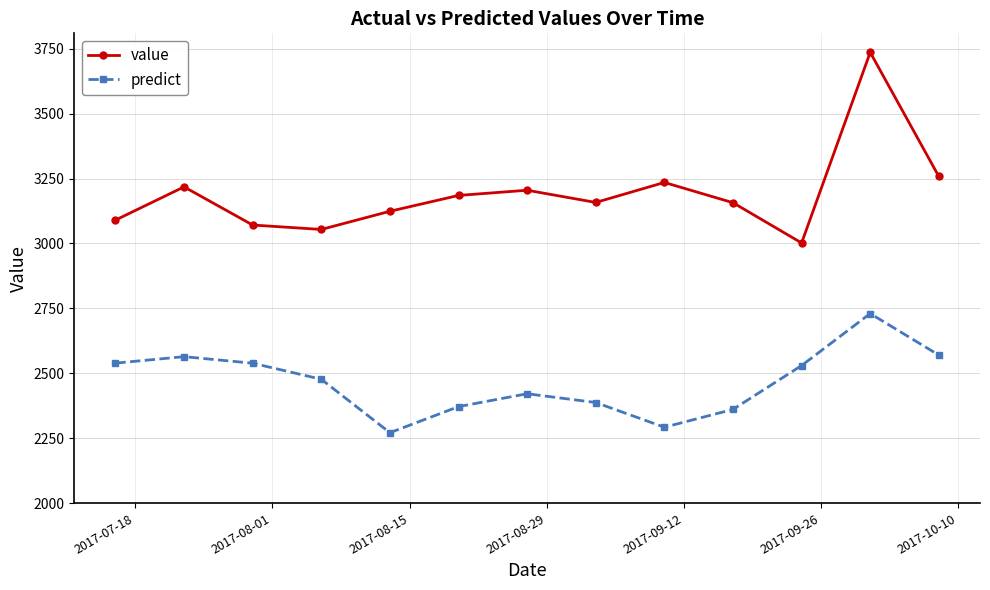

True or false: value and predict intersect in this chart.

False